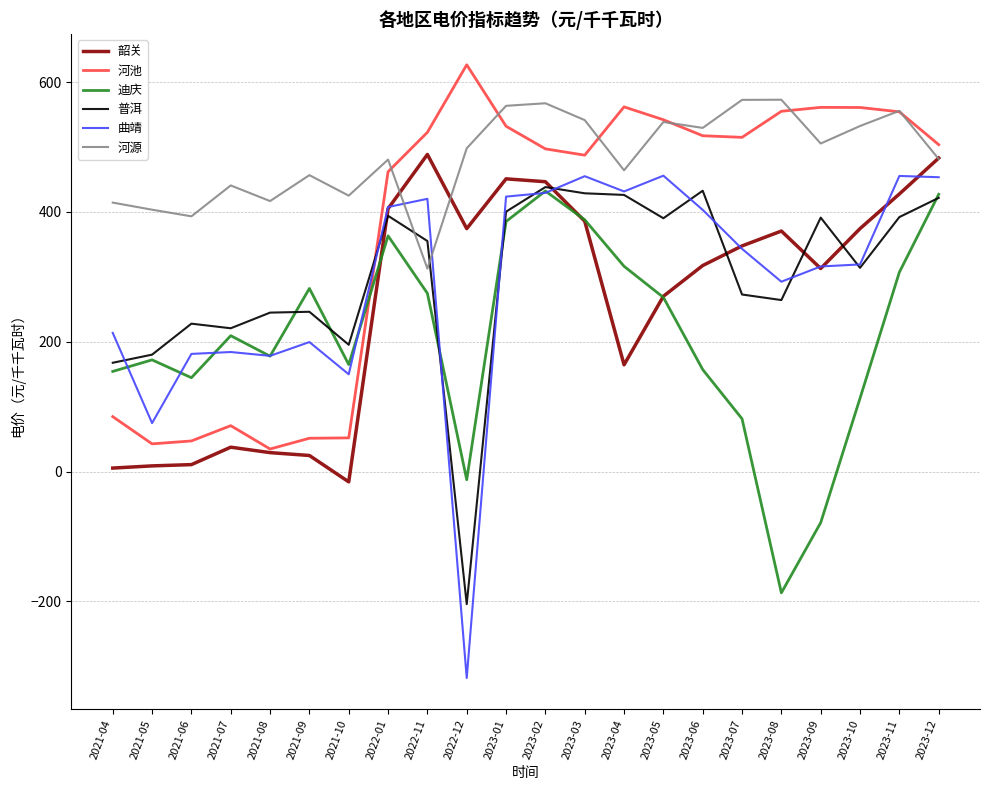

How many lines are shown in the chart?

6